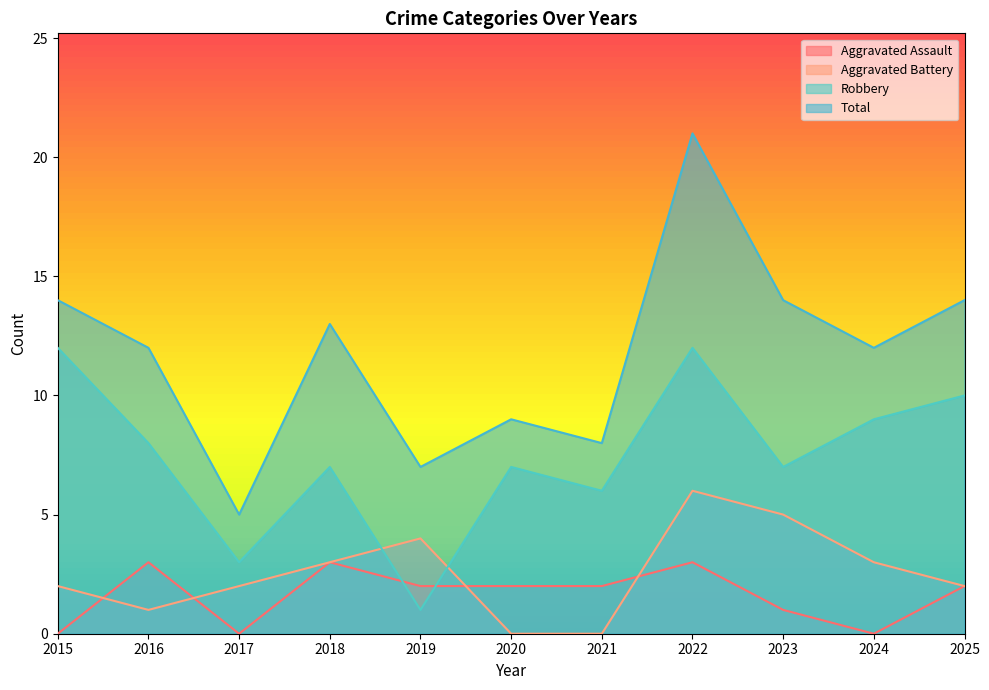

True or false: Aggravated Assault has a value of 2 at 2020.

True